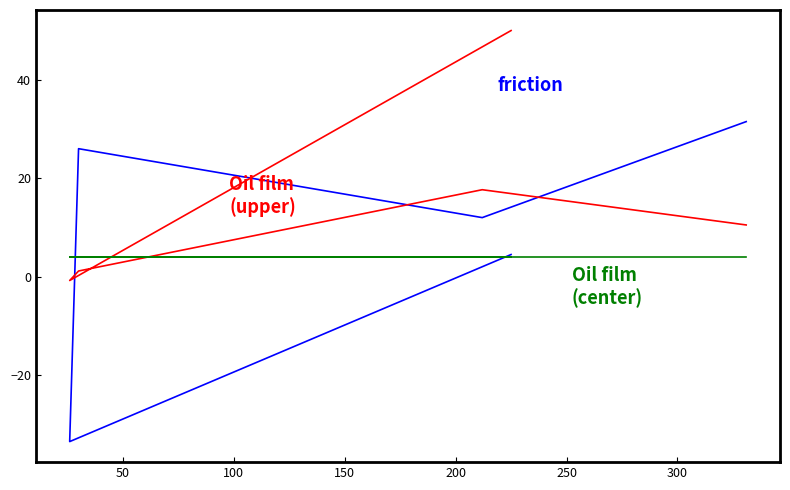

In Oil film (upper), how many points are higher than both neighbors (excluding endpoints)?

1